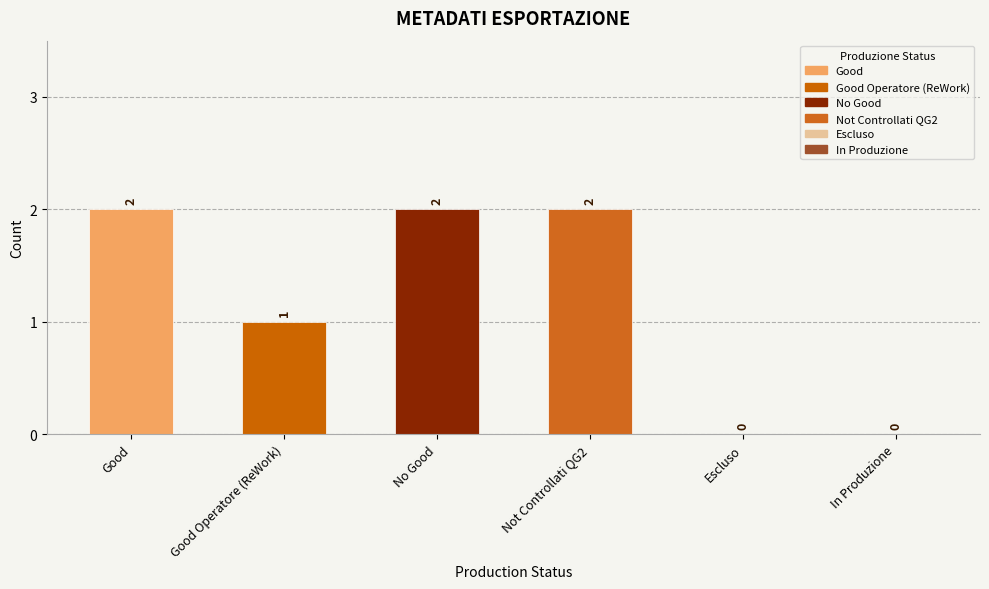

Count the values in the range 0 to 2.

6